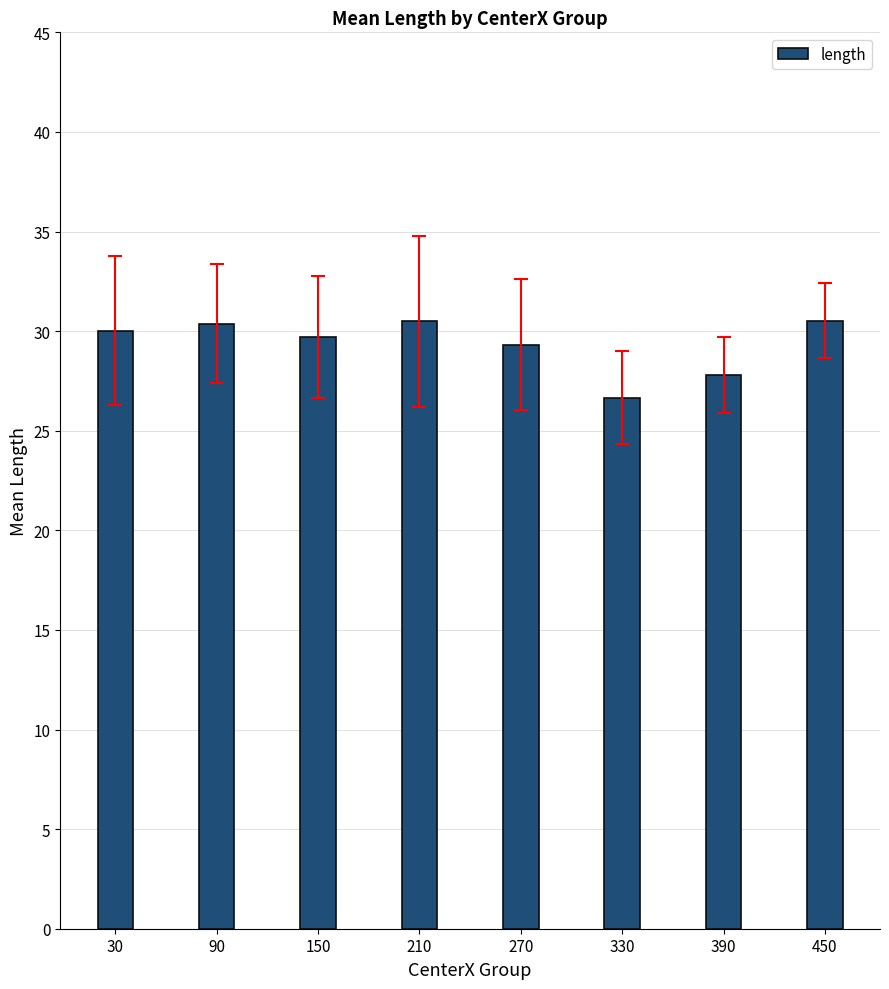

What is the value of the 7th bar from the left?

27.8